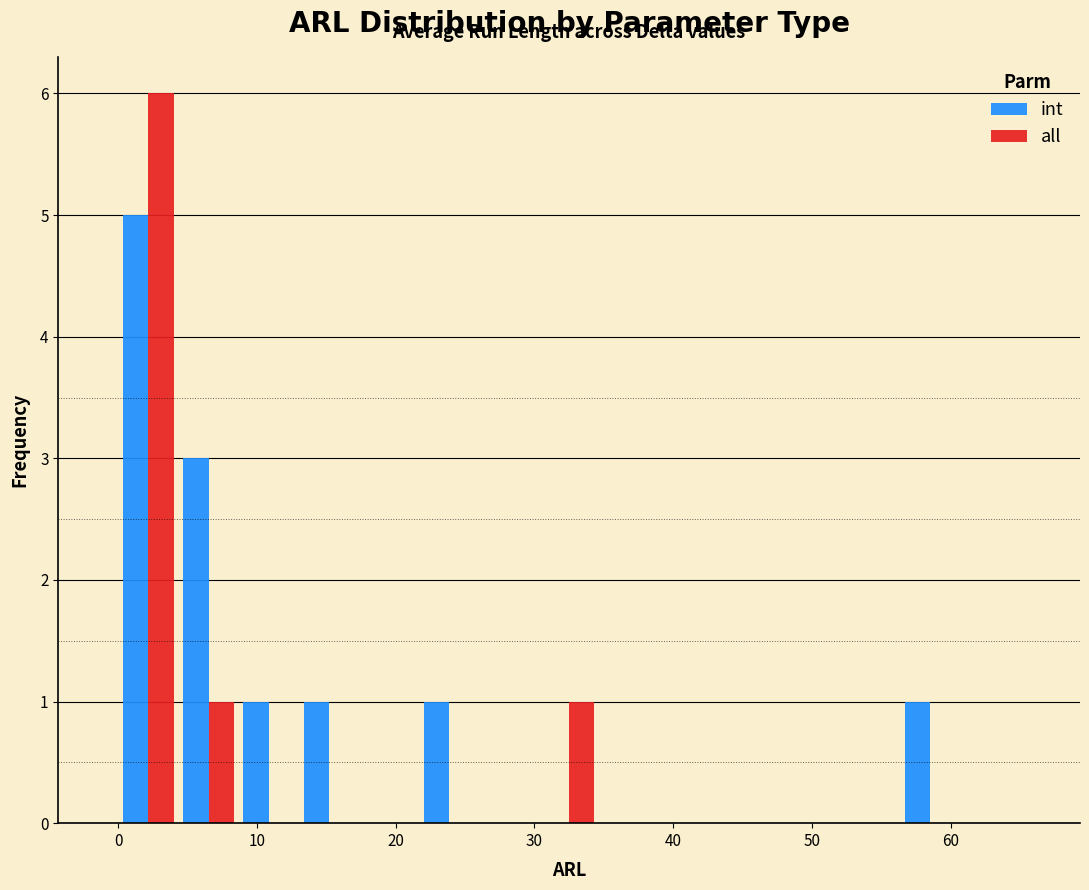

Reading left to right, transcribe this chart: for each range on the x-axis, give the height of each series' bar. Neither the bar edges nor the heights are printed on the chart, so give them approximately, as read against the axes.

0 to 4: int=5	all=6
4 to 9: int=3	all=1
9 to 13: int=1	all=0
13 to 17: int=1	all=0
17 to 22: int=0	all=0
22 to 26: int=1	all=0
26 to 30: int=0	all=0
30 to 35: int=0	all=1
35 to 39: int=0	all=0
39 to 43: int=0	all=0
43 to 48: int=0	all=0
48 to 52: int=0	all=0
52 to 56: int=0	all=0
56 to 61: int=1	all=0
61 to 65: int=0	all=0